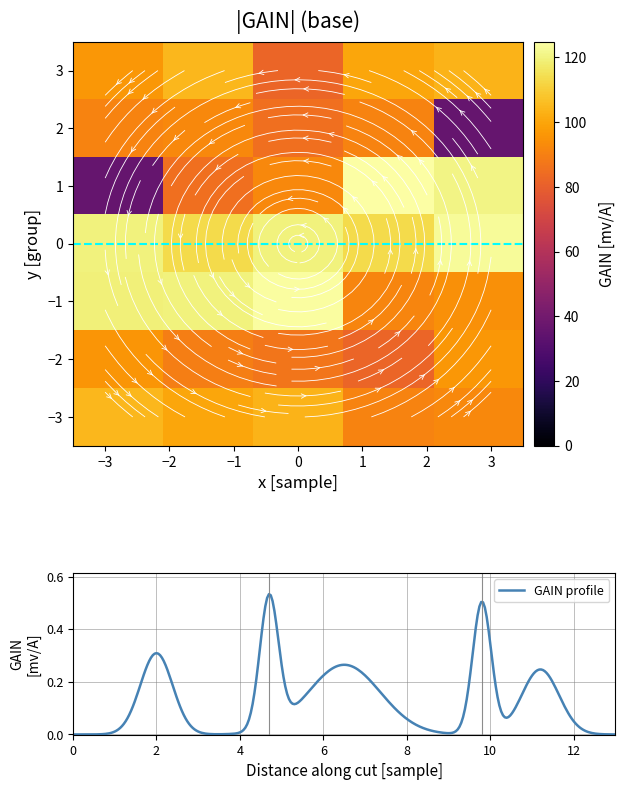

Rank the series at 0 from highest to lowest value.

5, 4, 7, 3, 6, 2, 1